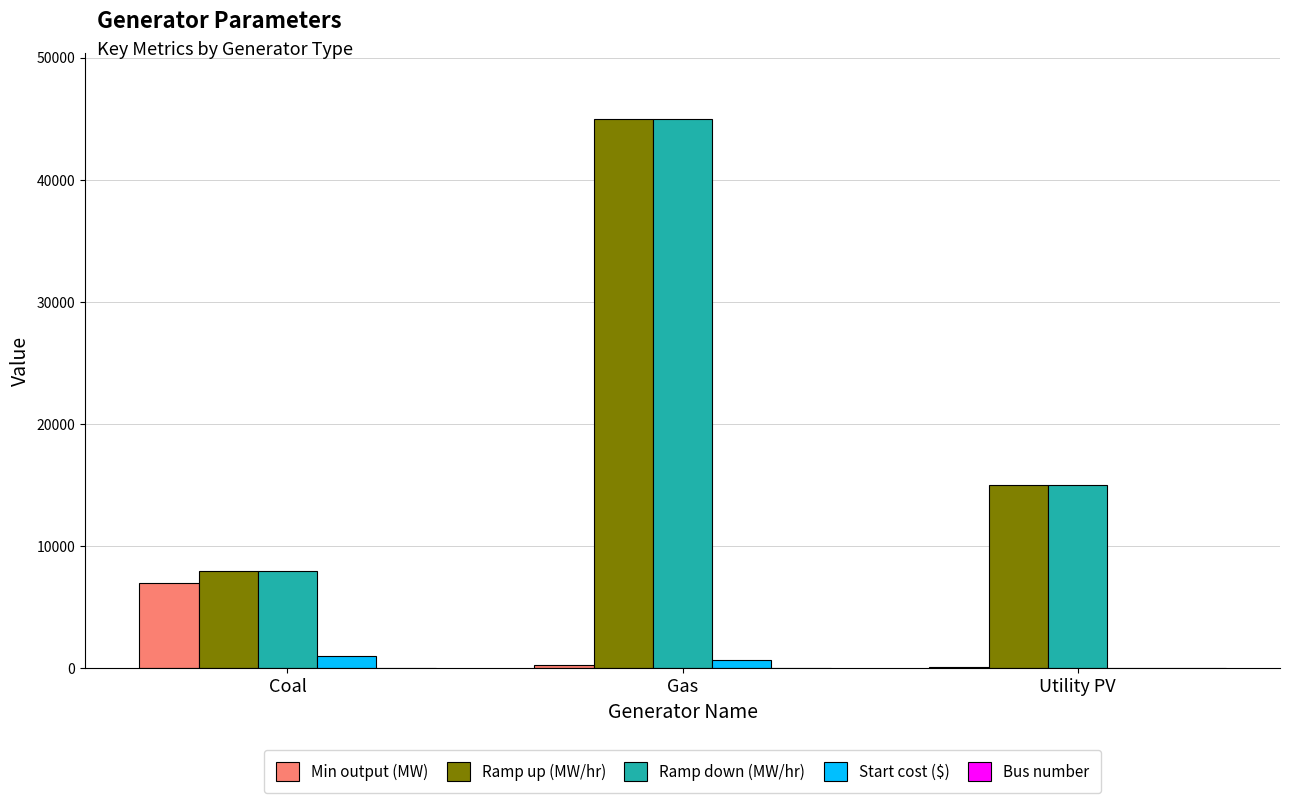

The value of Ramp down (MW/hr) at Coal is 3255. True or false?

False